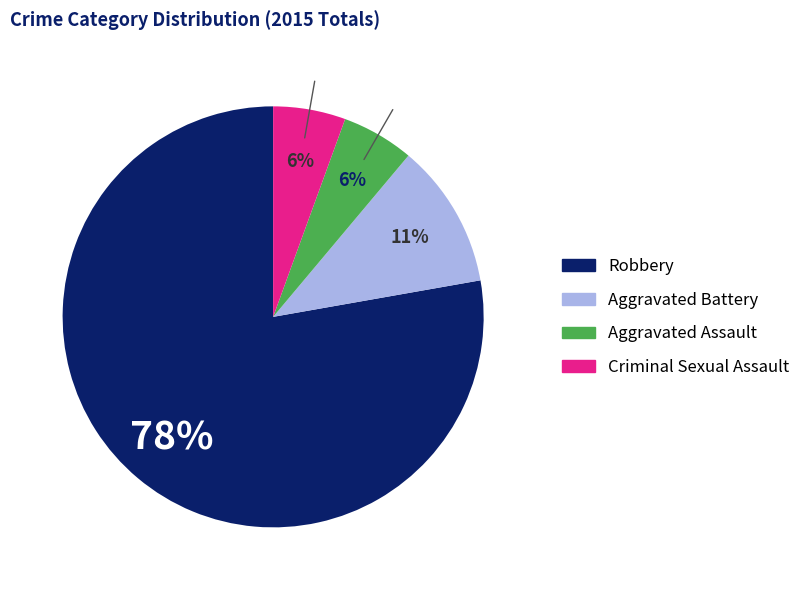

To the nearest percent, what percentage of the pie is Criminal Sexual Assault?

6%